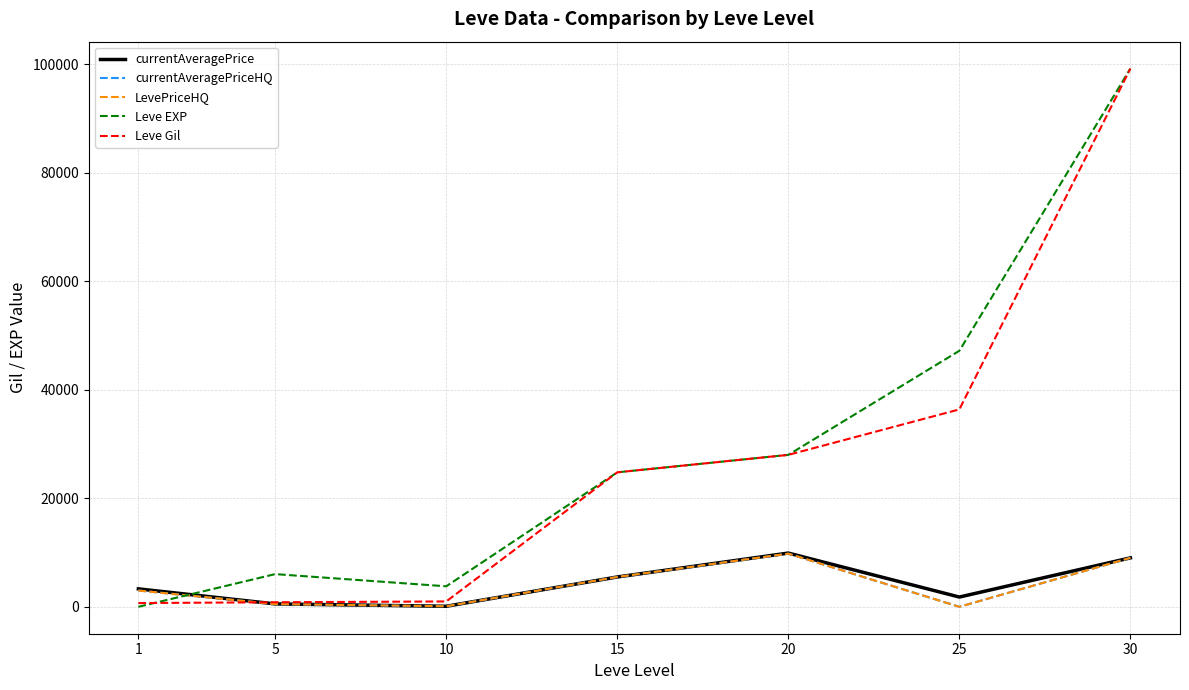

Does the chart have visible grid lines?

Yes